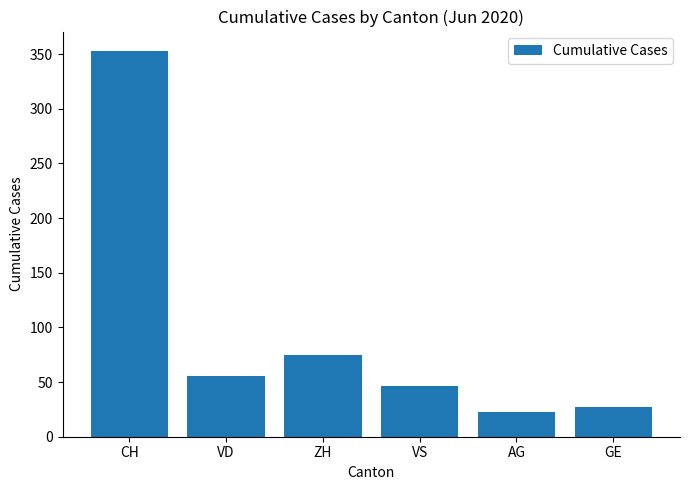

Reading right to left, list all the values displayed in this chart.

27	23	46	75	56	353